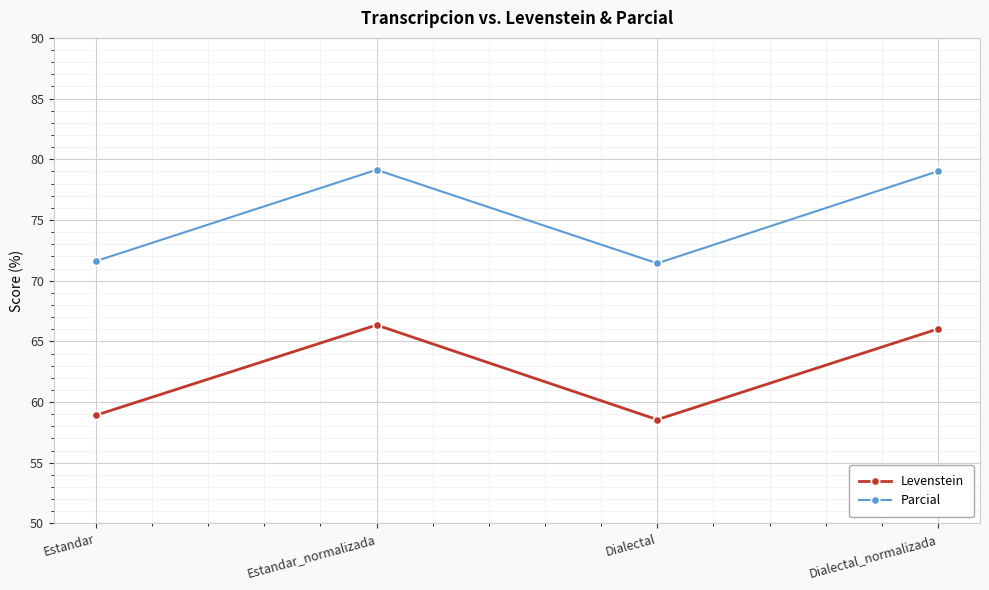

True or false: Parcial has a value of 115.8 at Dialectal.

False